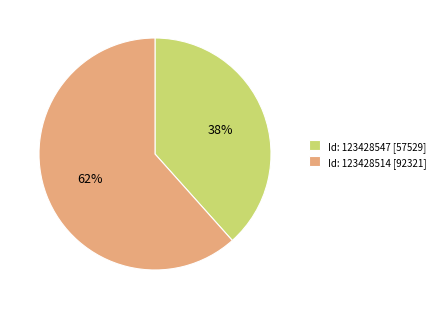

To the nearest percent, what is the average slice percentage?

50%